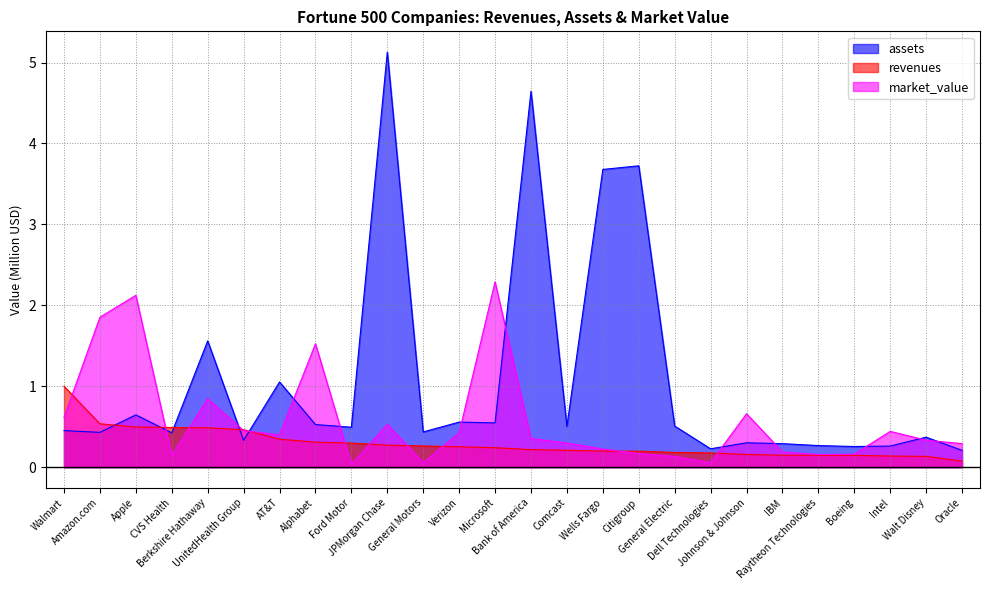

Rank the series by their maximum value, from highest to lowest.

assets, market_value, revenues